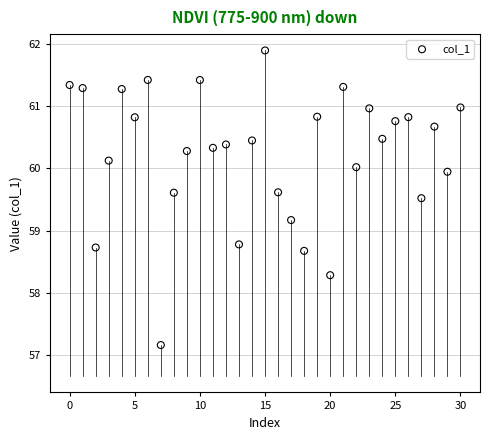

What is the range of Y values (max minus min)?

4.7